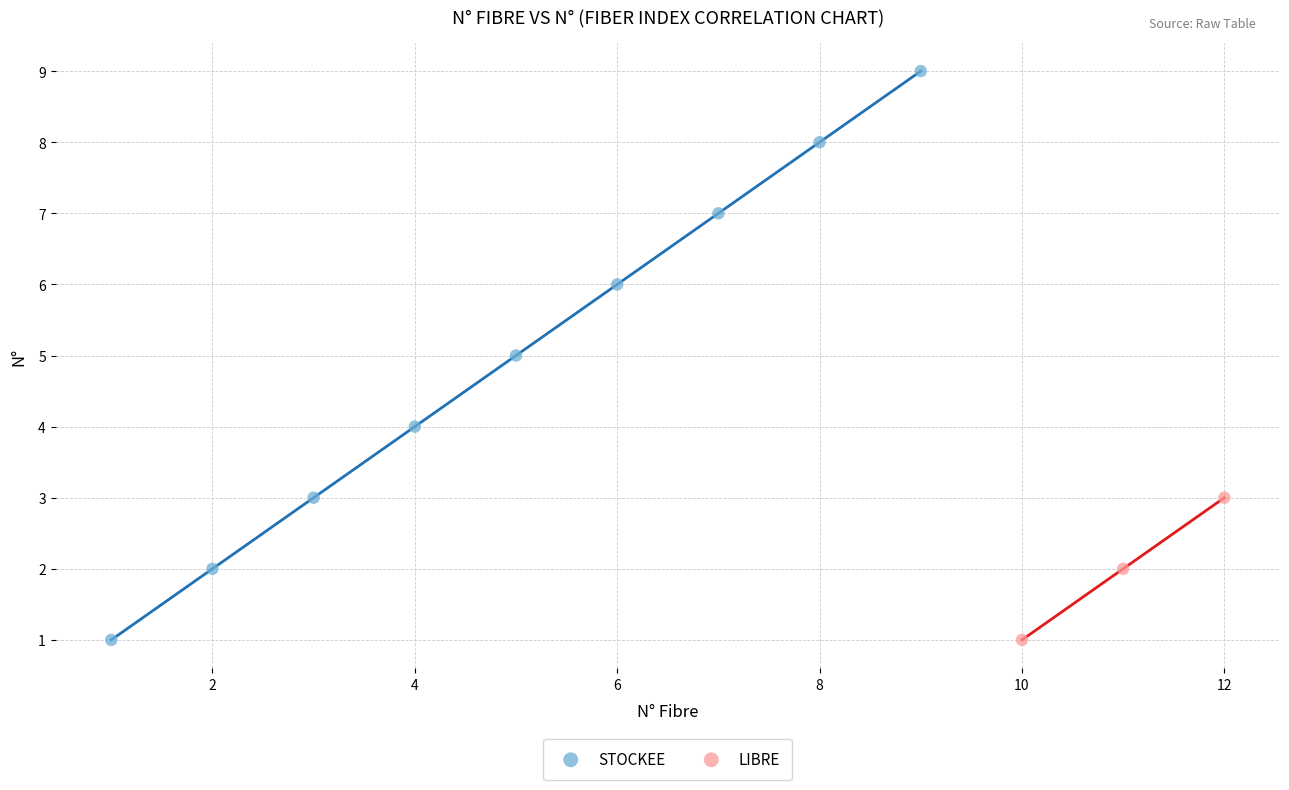

Which series reaches the maximum Y coordinate?

STOCKEE